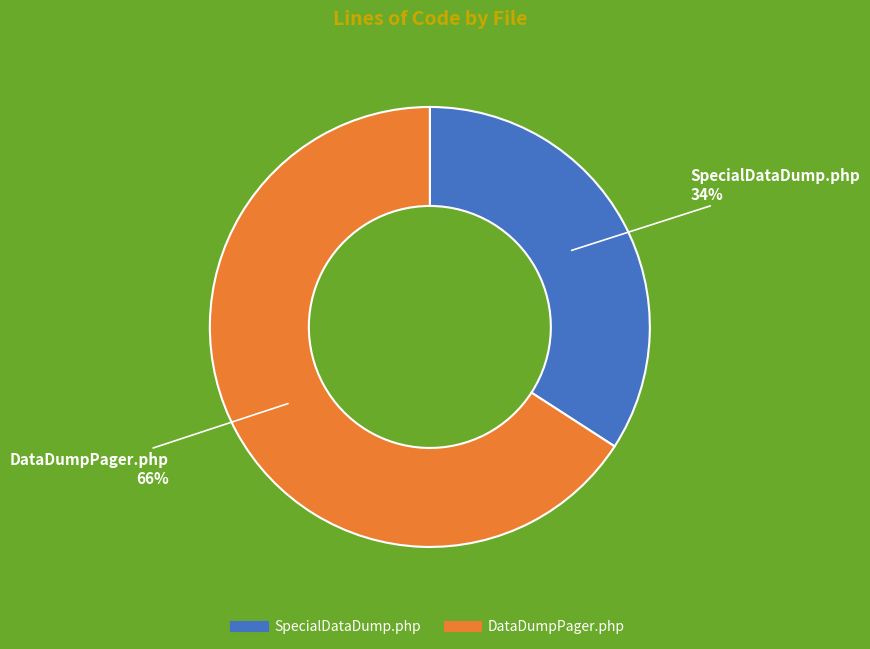

What percentage is the SpecialDataDump.php slice, to the nearest percent?

34%